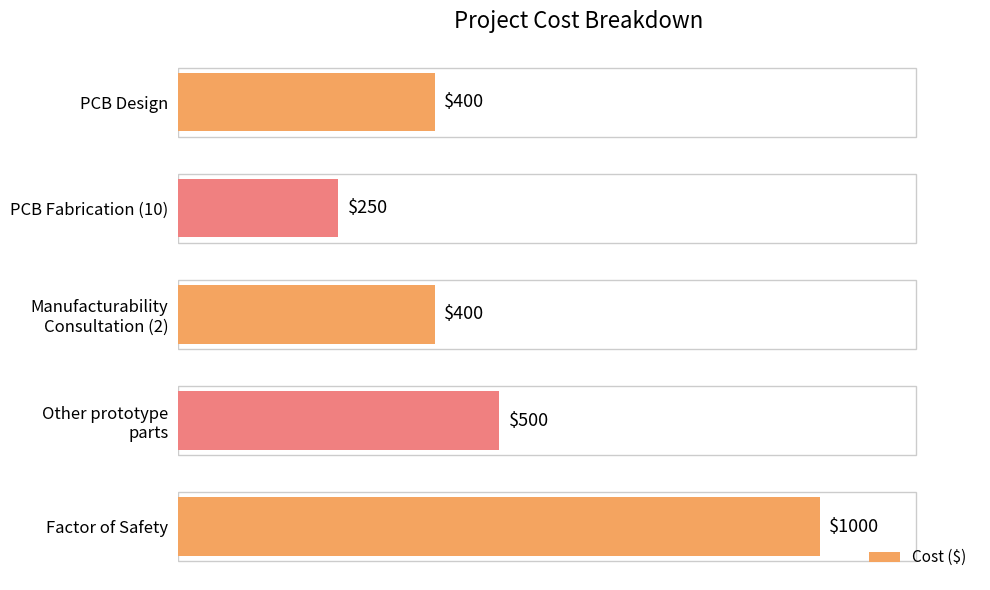

The chart shows a value of 400 at PCB Design. True or false?

True